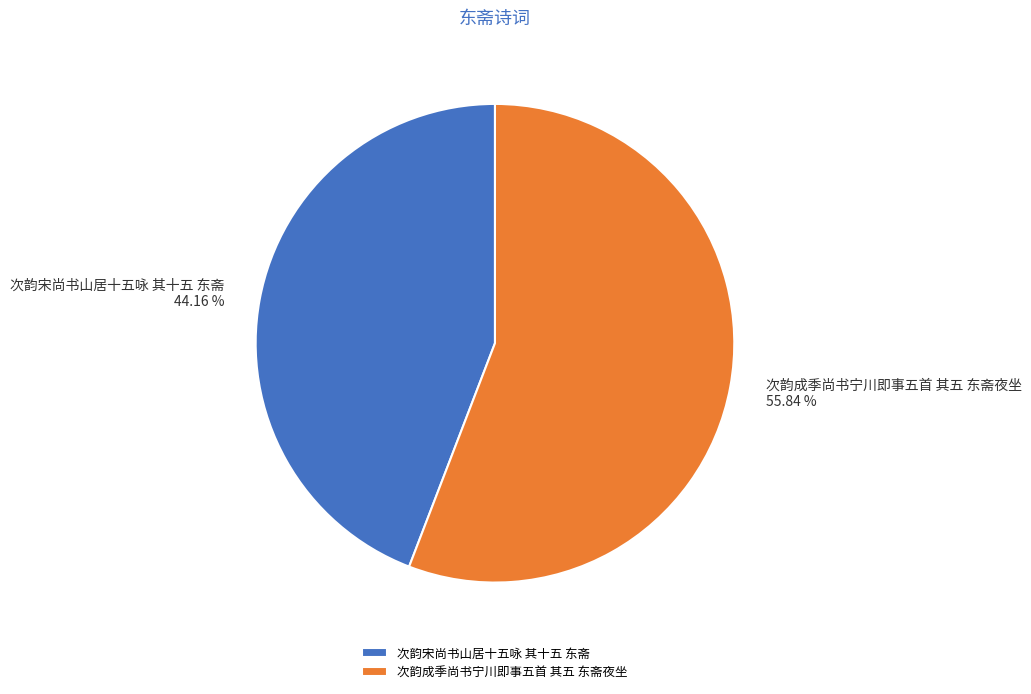

Which category accounts for the majority?

次韵成季尚书宁川即事五首 其五 东斋夜坐